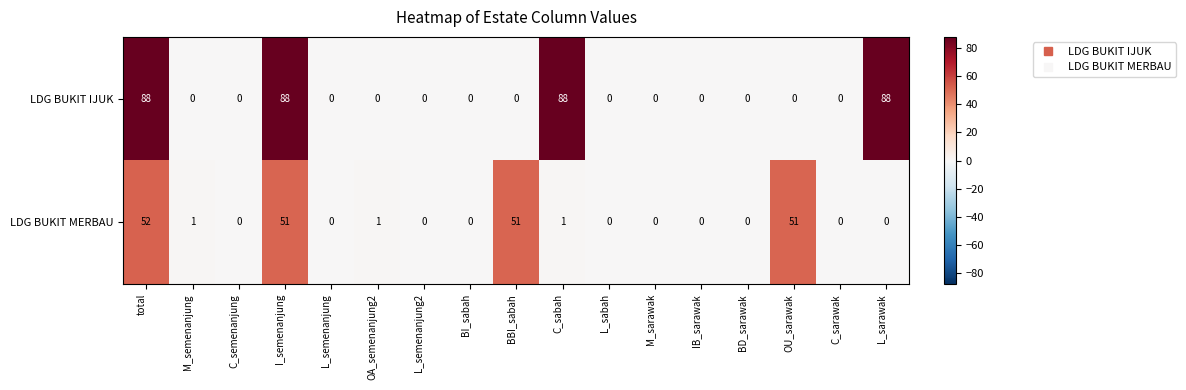

True or false: LDG BUKIT MERBAU has a value of 68 at BBI_sabah.

False